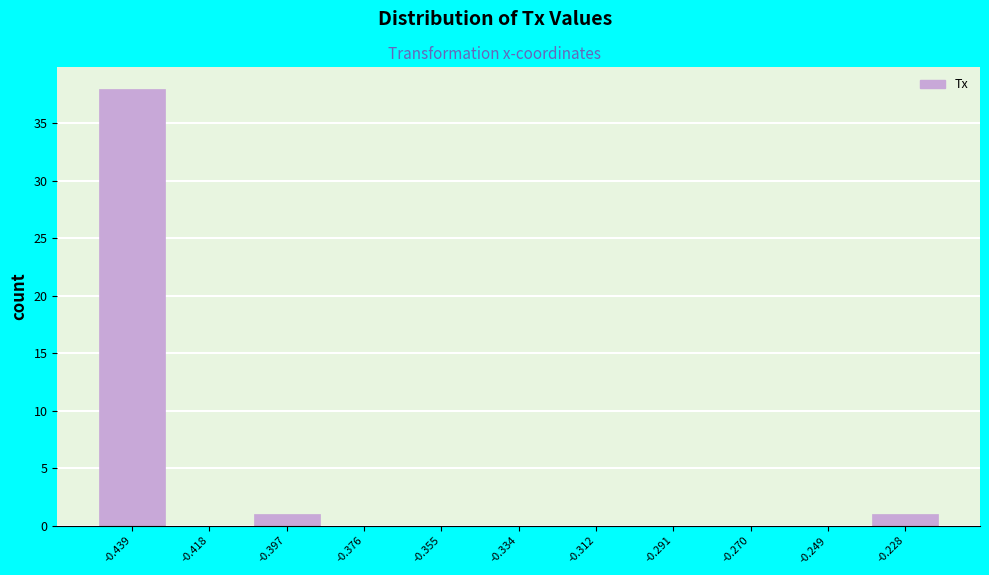

Over which range of the x-axis is the bar tallest?

-0.450 to -0.430